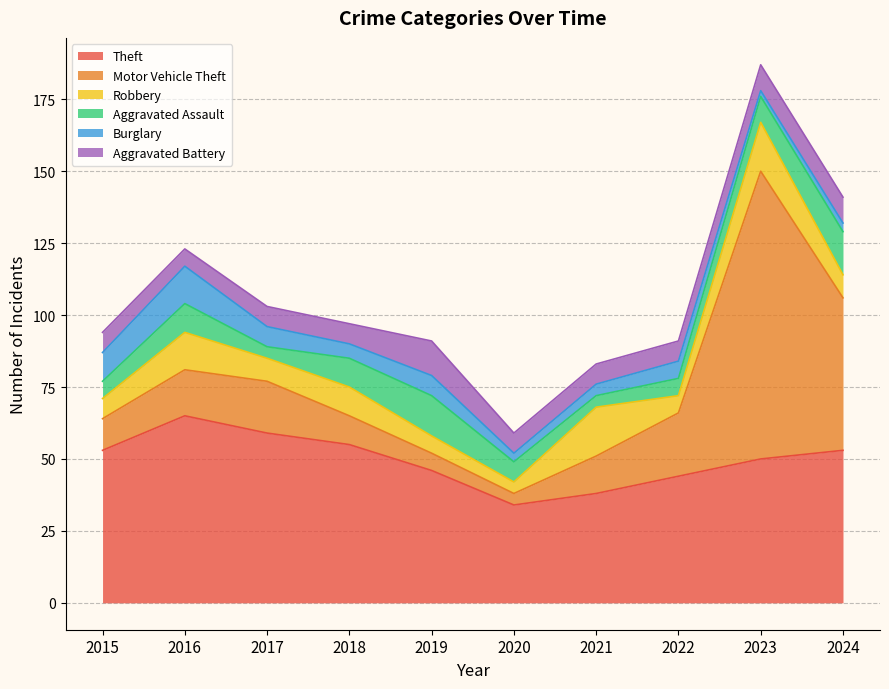

List the series in order of their peak value, lowest first.

Aggravated Battery, Burglary, Aggravated Assault, Robbery, Theft, Motor Vehicle Theft